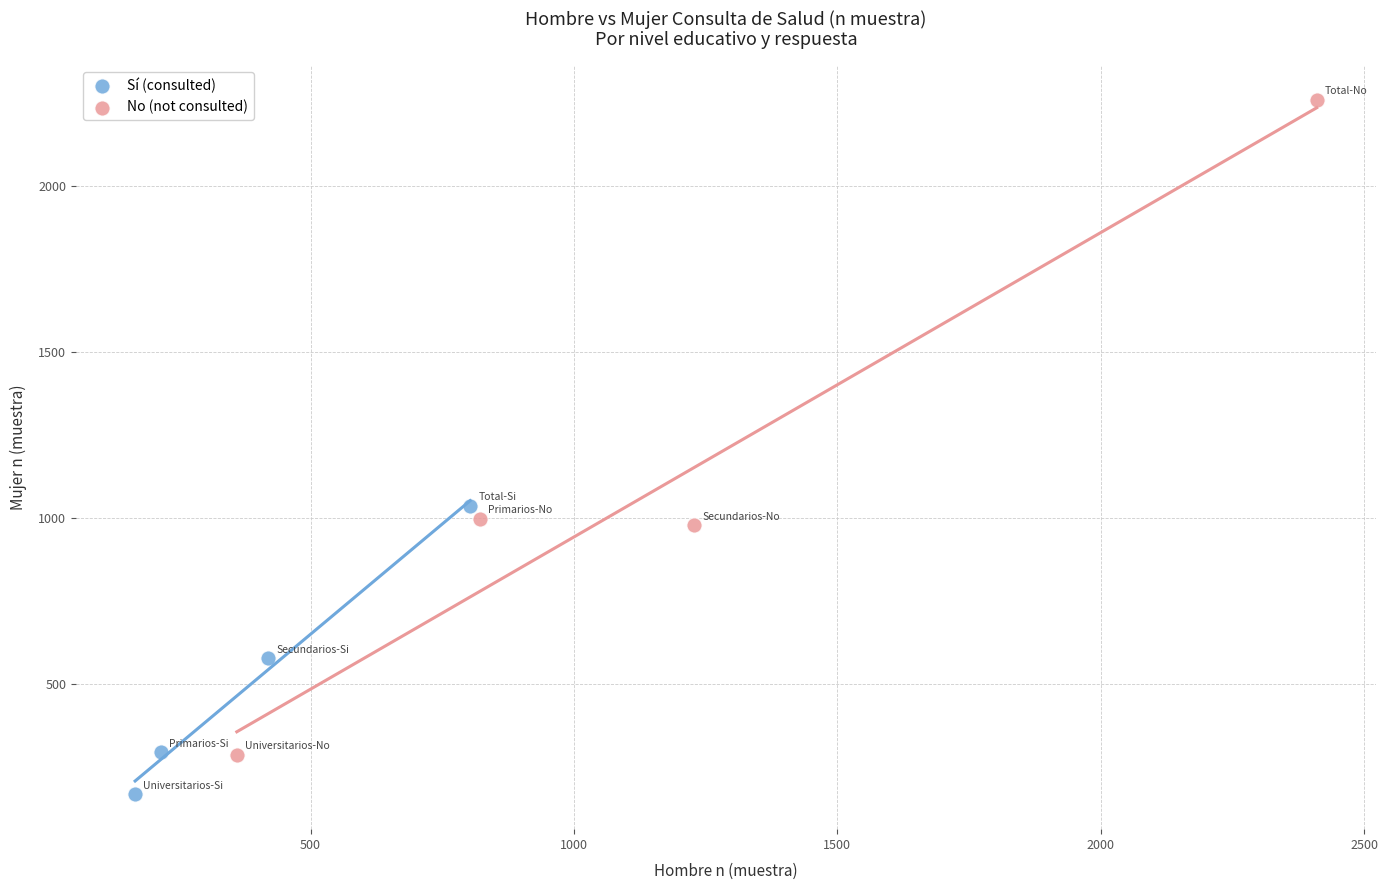

Which series reaches the maximum Y coordinate?

No (not consulted)